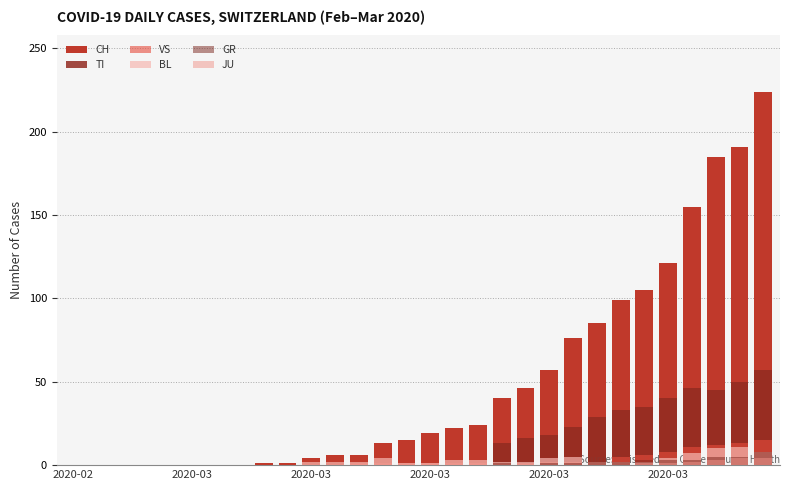

The value of TI at 19 is 7. True or false?

False